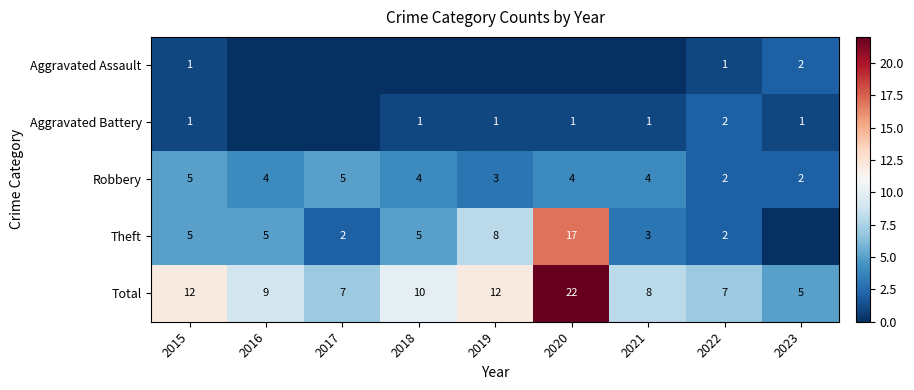

Where does the Robbery series first go above 4?

2015